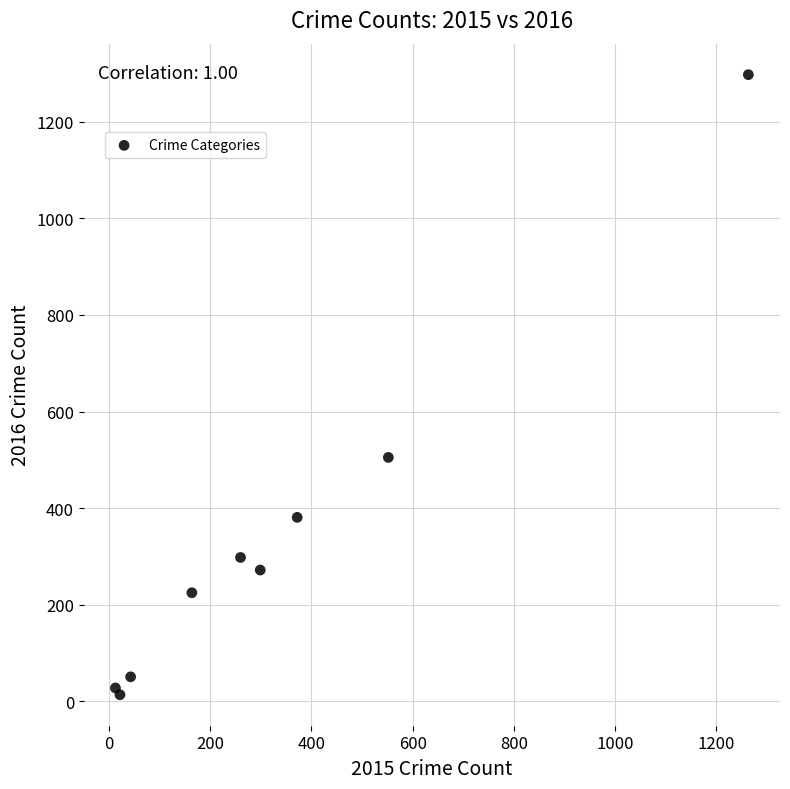

What Y value in the scatter plot is closest to 655?

505